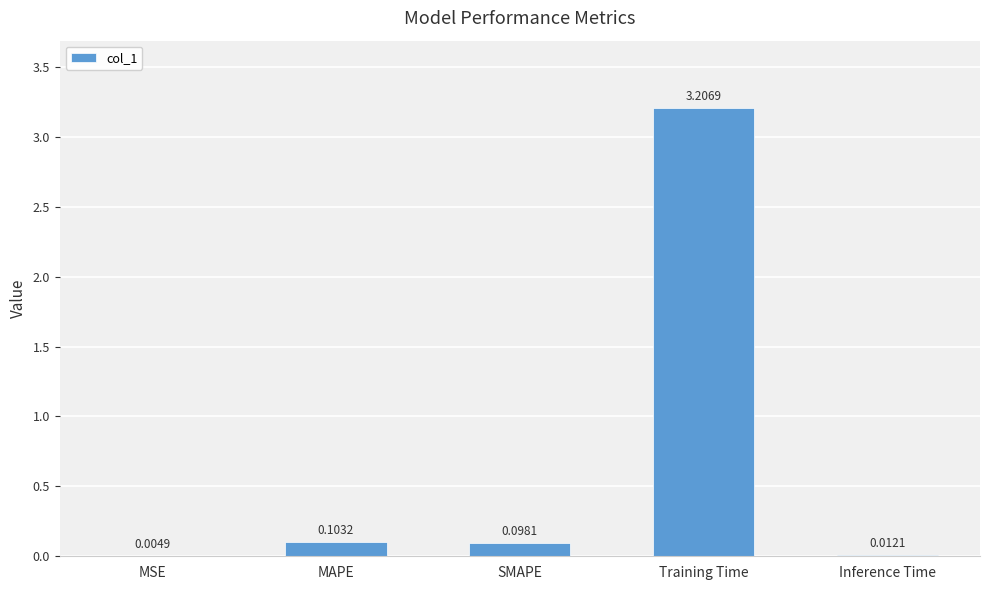

What is the change in value from MAPE to Training Time?

+3.1